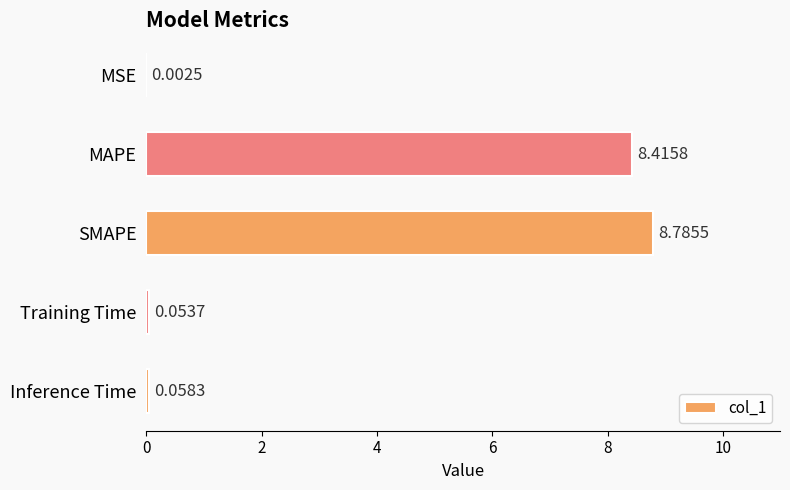

What is the change in value from SMAPE to Inference Time?

-8.7